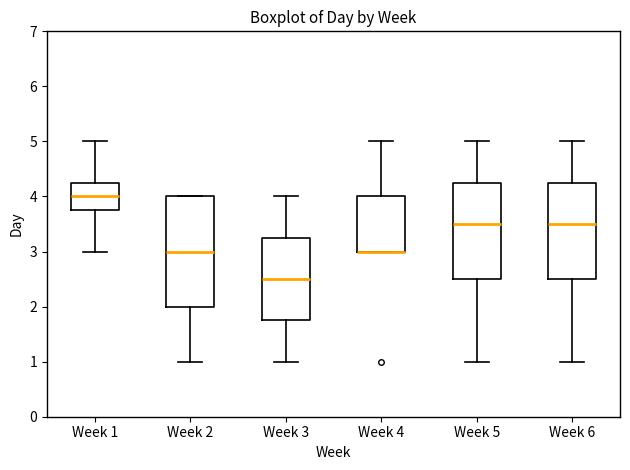

Which box is the tallest, from its lower edge to its upper edge?

Week 2